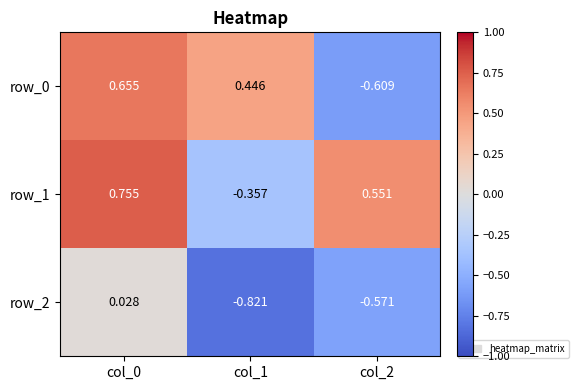

Is the value of row_1 at col_0 greater than the value of row_0 at col_0?

Yes